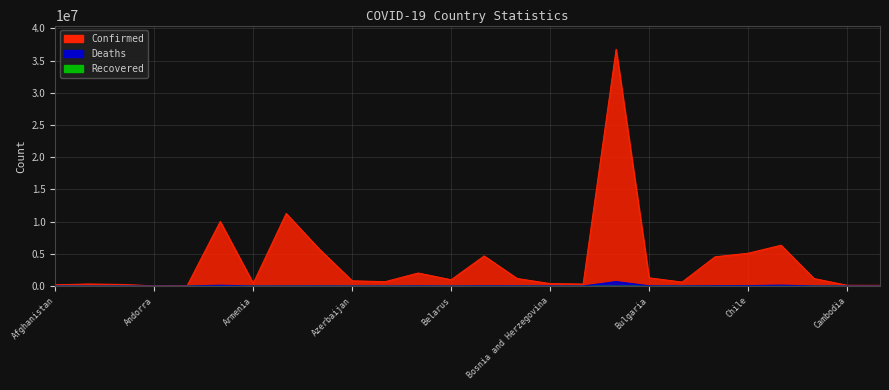

Between Argentina and Azerbaijan, which series saw the biggest shift?

Confirmed